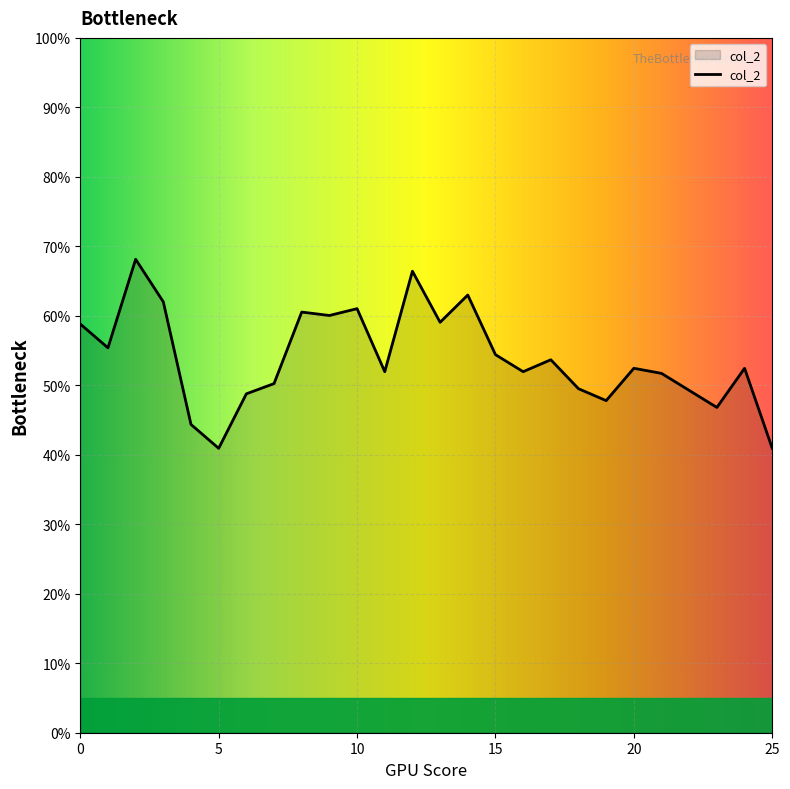

Count the values in the range 0 to 1.

26